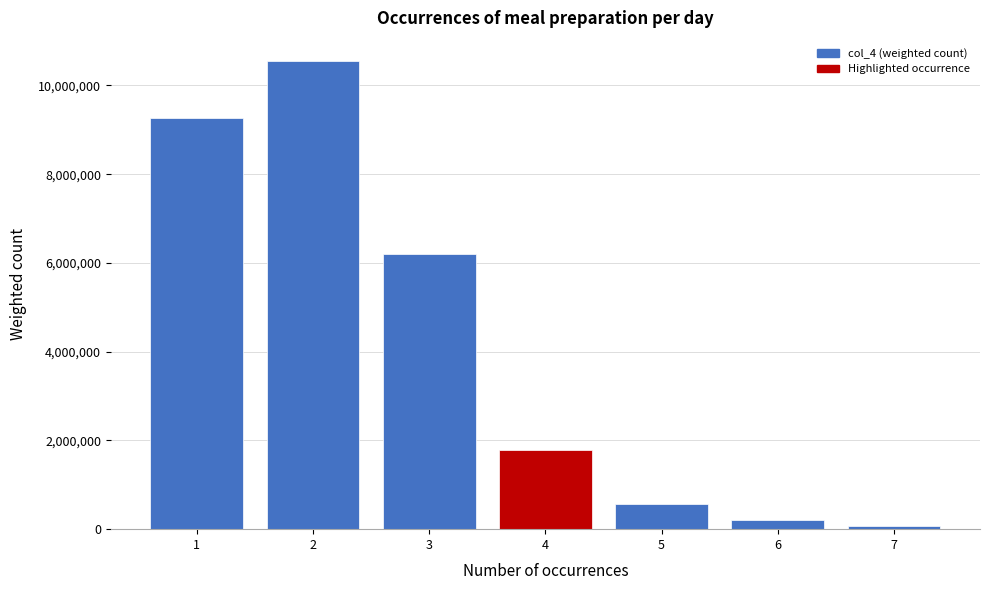

Reading right to left, extract all data points from this chart.

62687.8	203188.2	571479.0	1795032.0	6193838.1	10544399.0	9261160.2